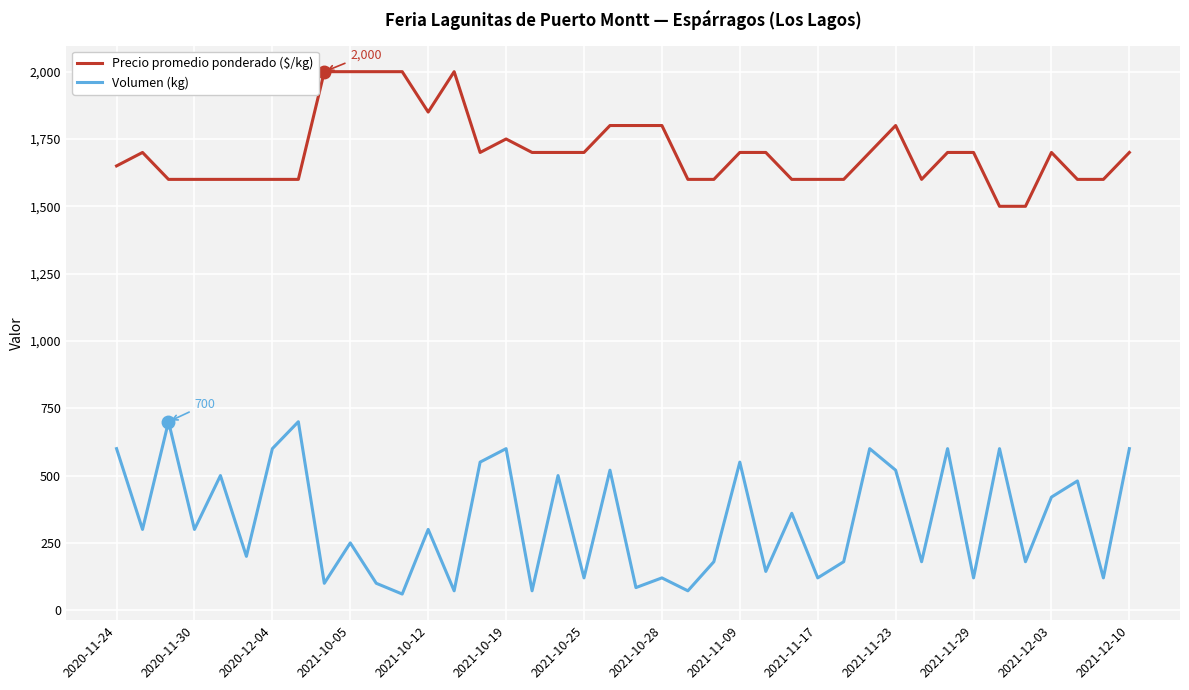

Which series has the largest total across all categories?

Precio promedio ponderado ($/kg)